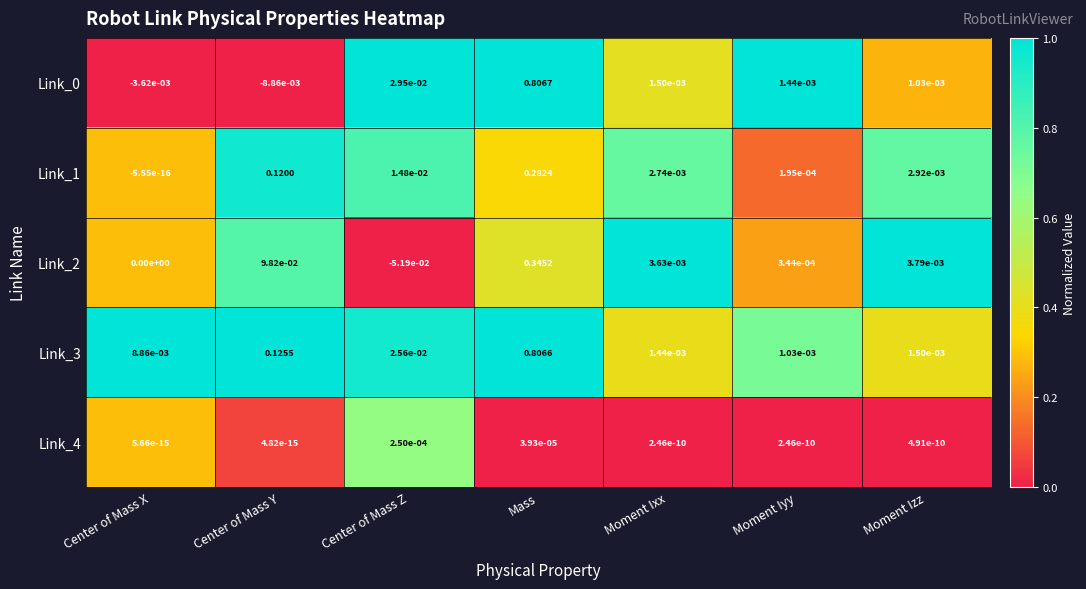

At which label is Link_1 closest to 0?

Center of Mass X